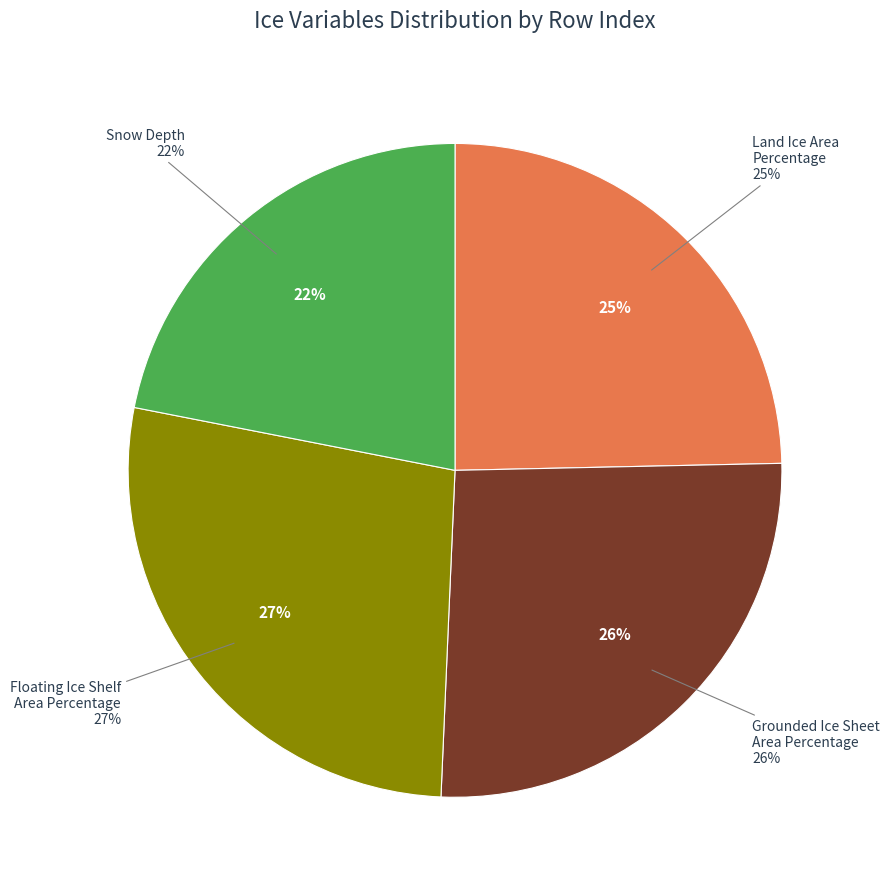

What percentage do Floating Ice Shelf Area Percentage and Land Ice Area Percentage together represent?

52.1%